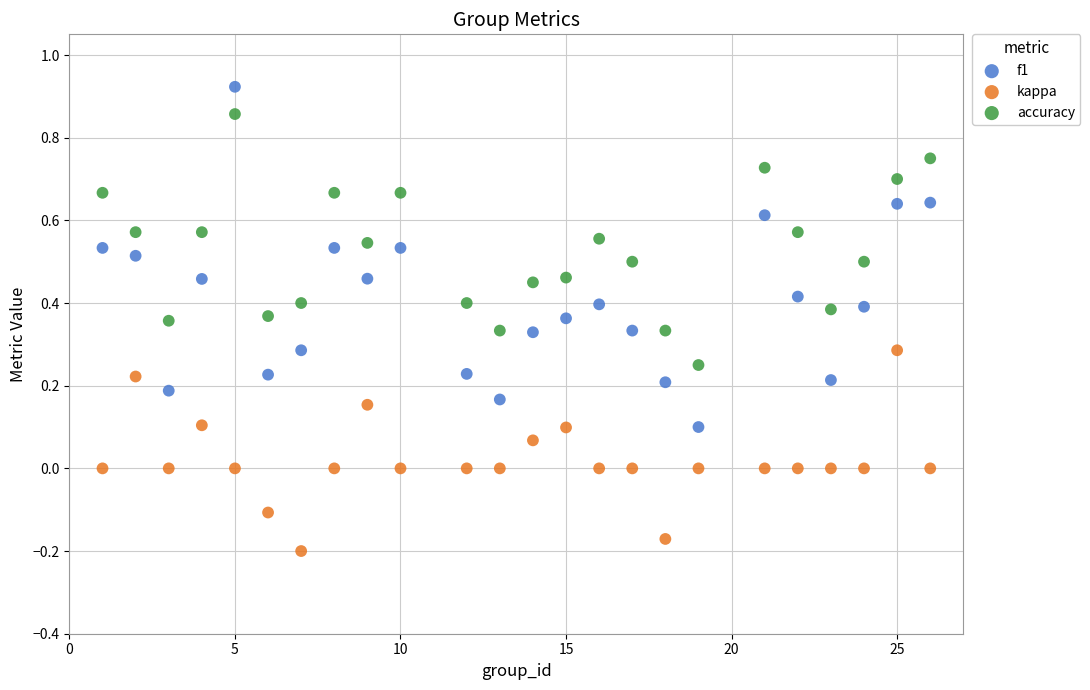

Which series contains the highest Y value?

f1